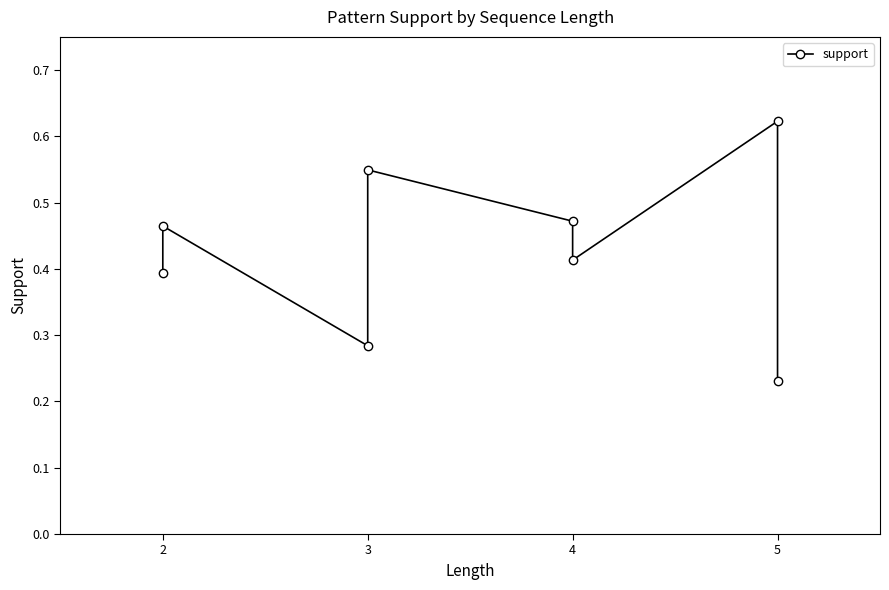

Between 4 and 3, which is larger?

3